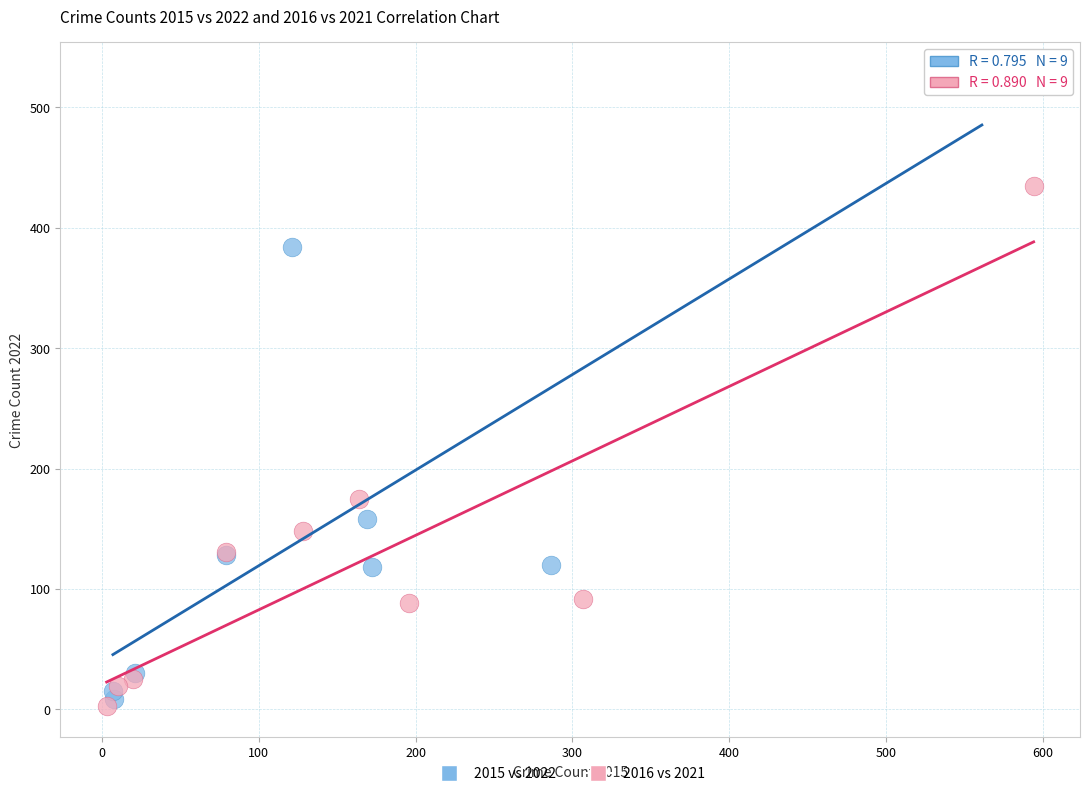

Which series has the widest spread of Y values?

2015 vs 2022